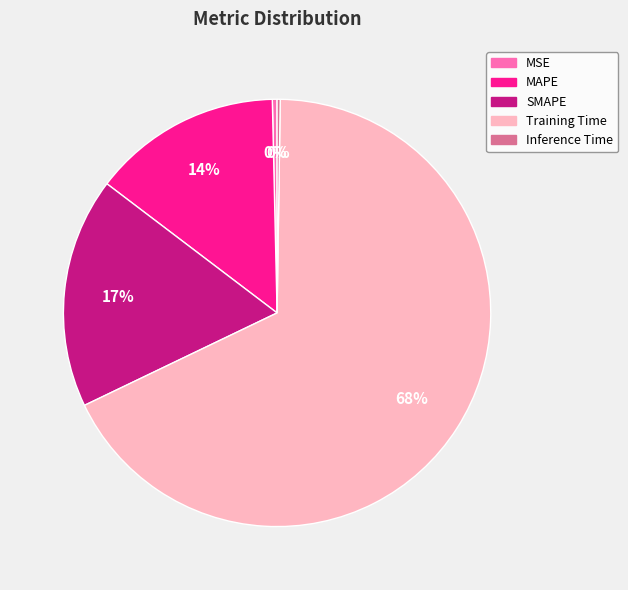

What is the largest slice in the pie chart?

Training Time